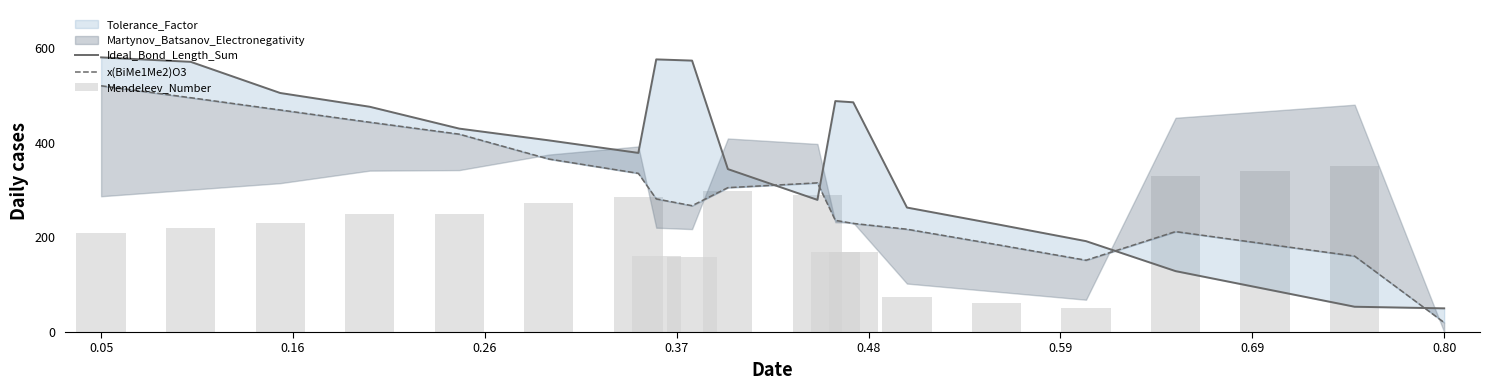

Is it true that x(BiMe1Me2)O3 equals 123.5 at 16?

False